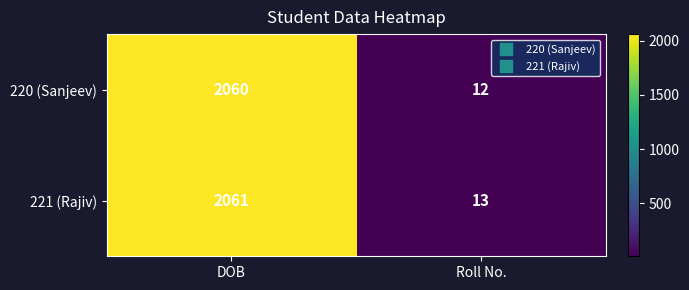

At which category is the sum across all series the highest?

DOB